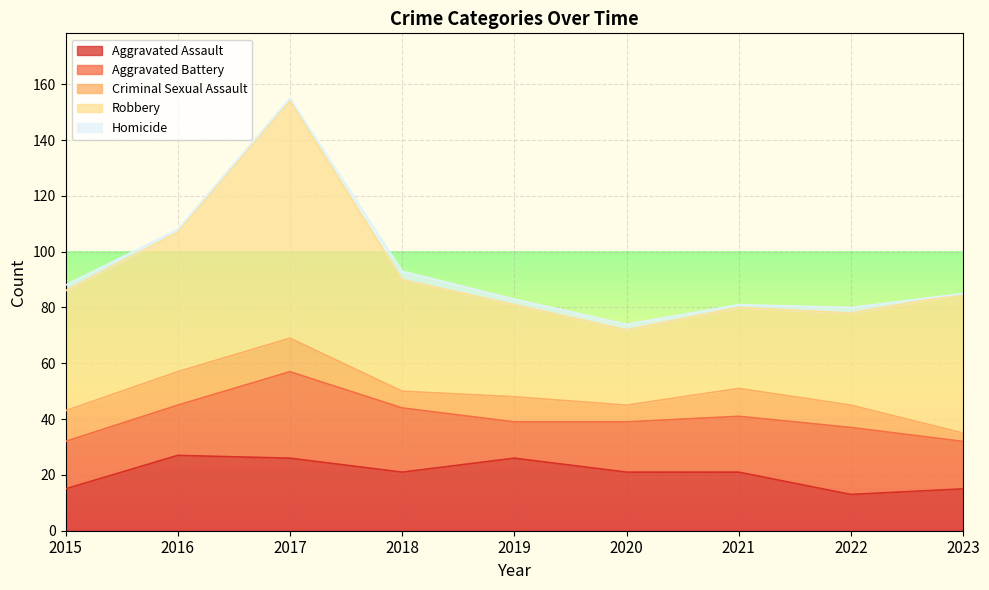

How many data points in Criminal Sexual Assault are above 9?

4